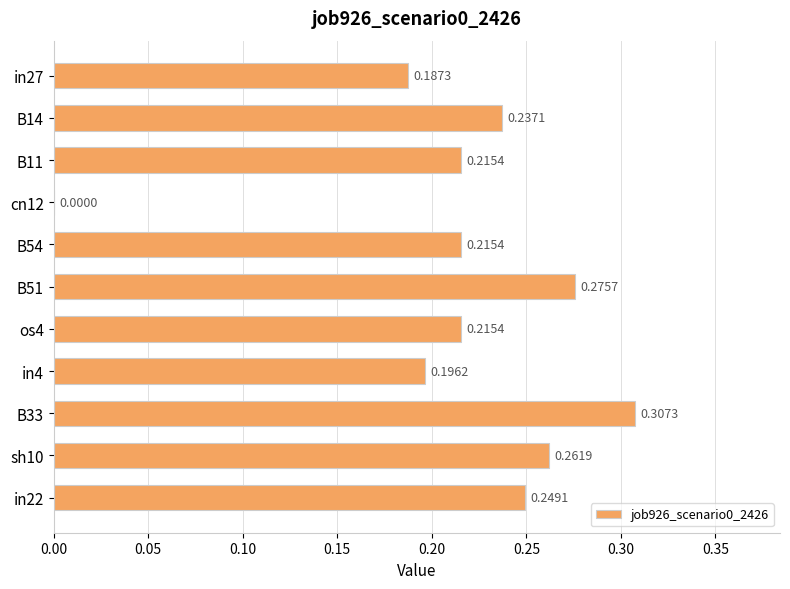

What is the change in value from os4 to B33?

+0.1